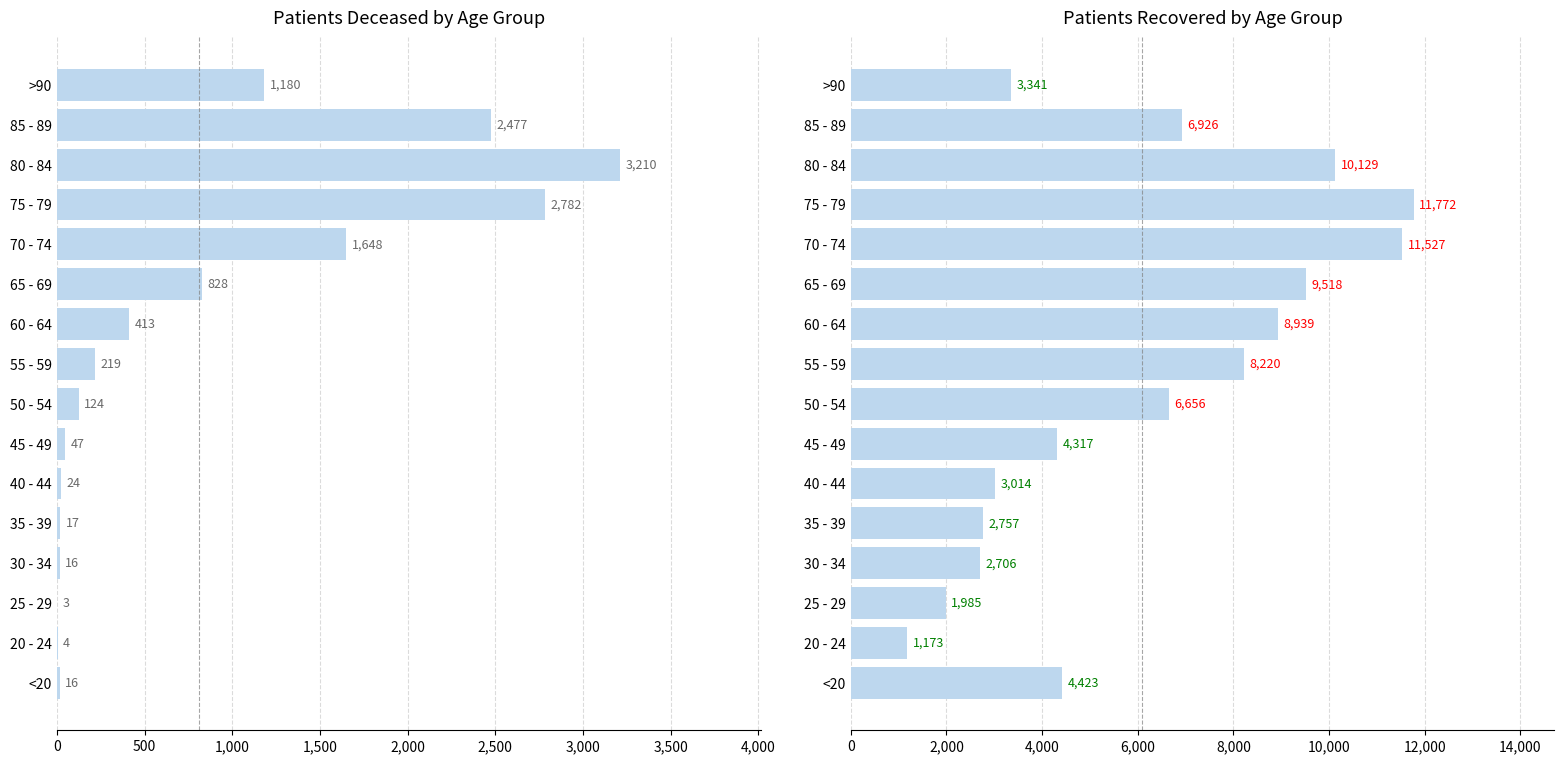

Reading left to right, extract all data points from this chart.

patients_deceased: 16	4	3	16	17	24	47	124	219	413	828	1648	2782	3210	2477	1180
patients_recovered: 4423	1173	1985	2706	2757	3014	4317	6656	8220	8939	9518	11527	11772	10129	6926	3341